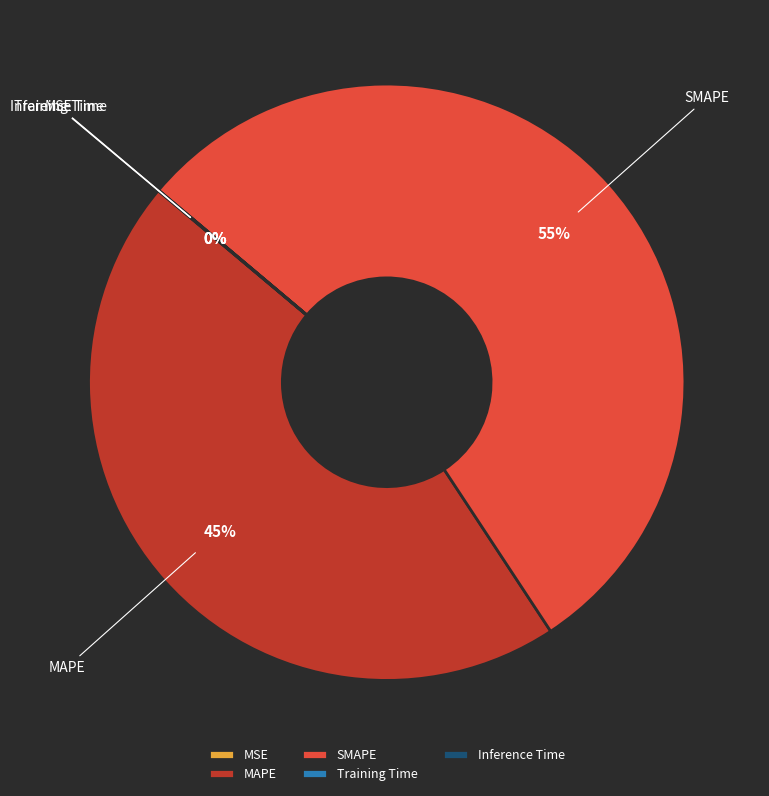

Does SMAPE represent more than half of the total?

Yes